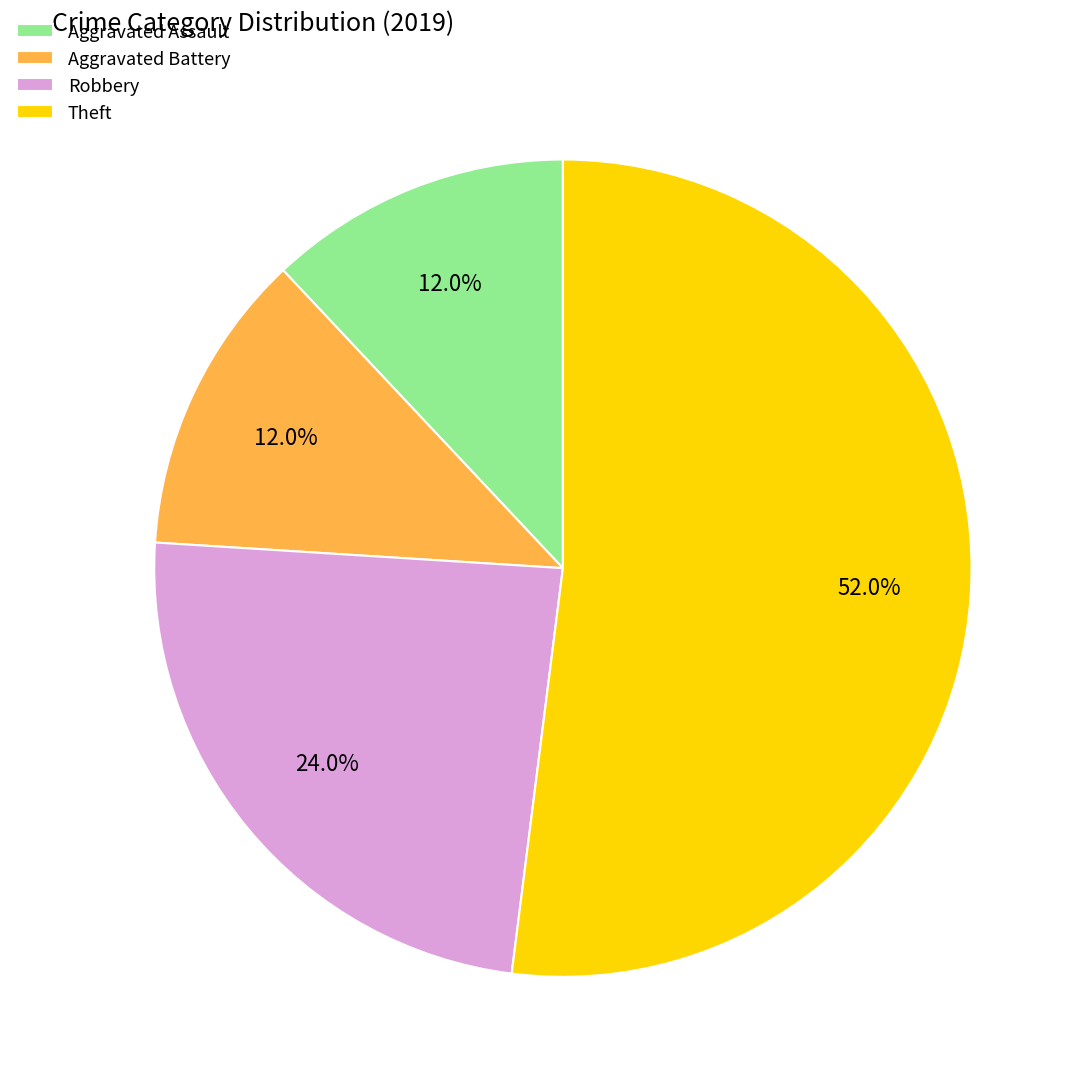

Which slice is the largest?

Theft